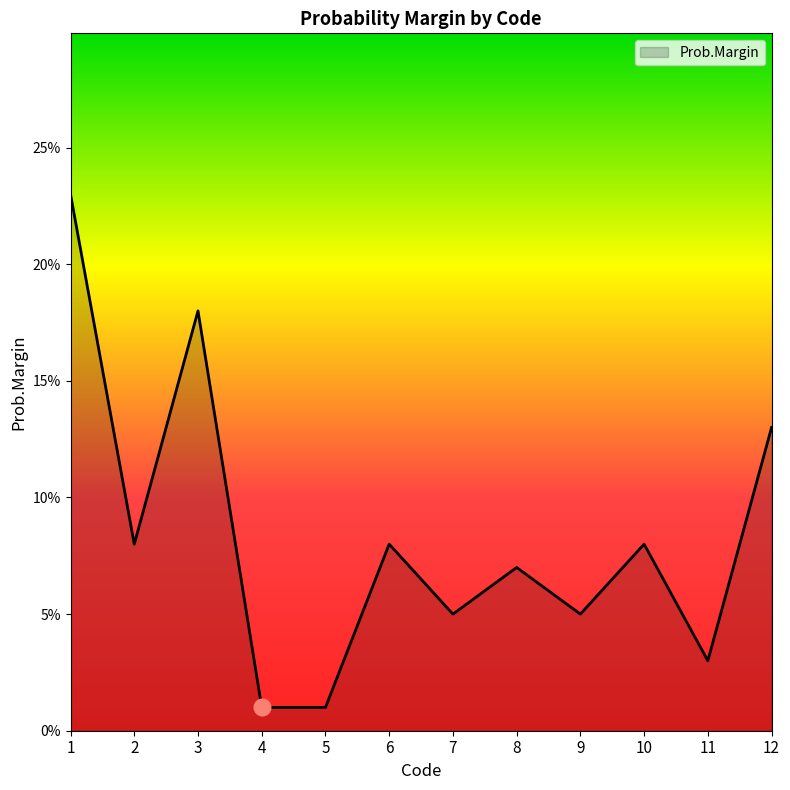

How many points are lower than both their immediate neighbors (excluding endpoints)?

4